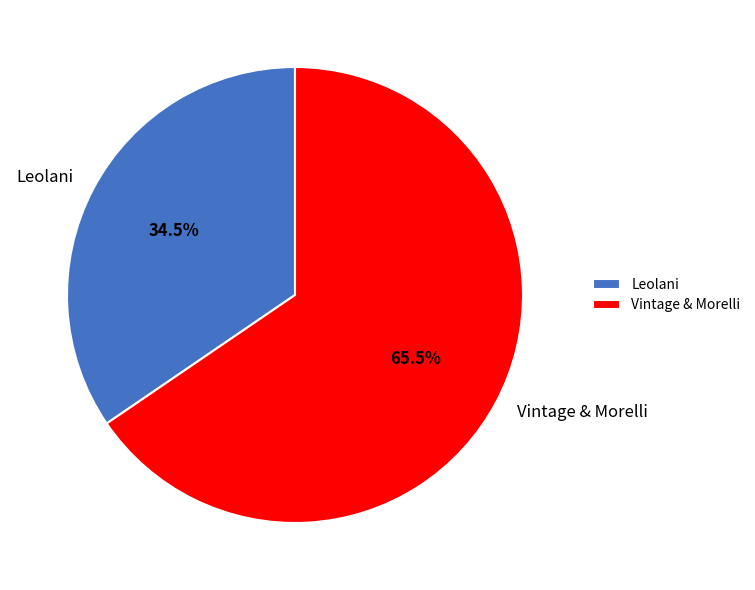

Which slice is the smallest?

Leolani